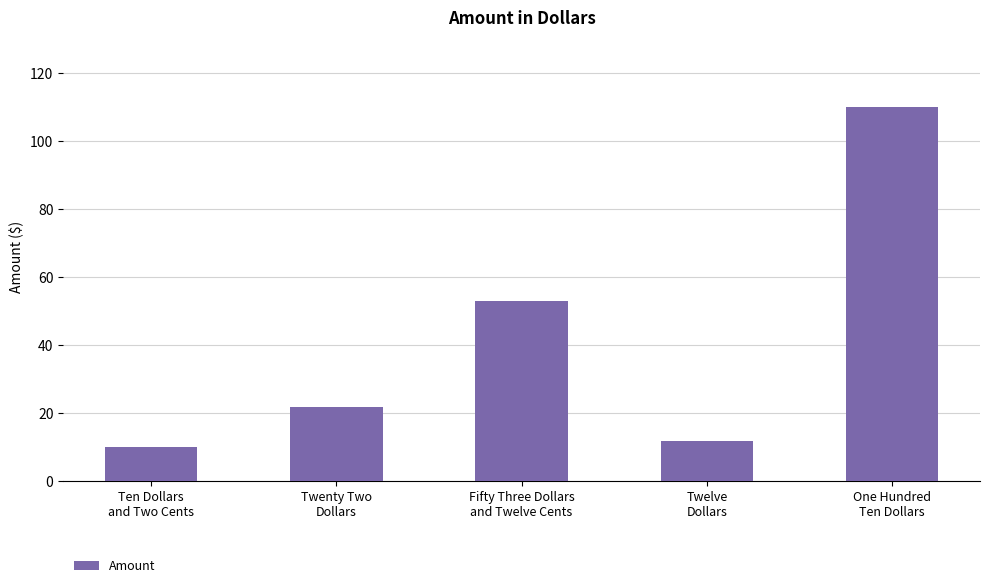

Does the chart contain any negative values?

No